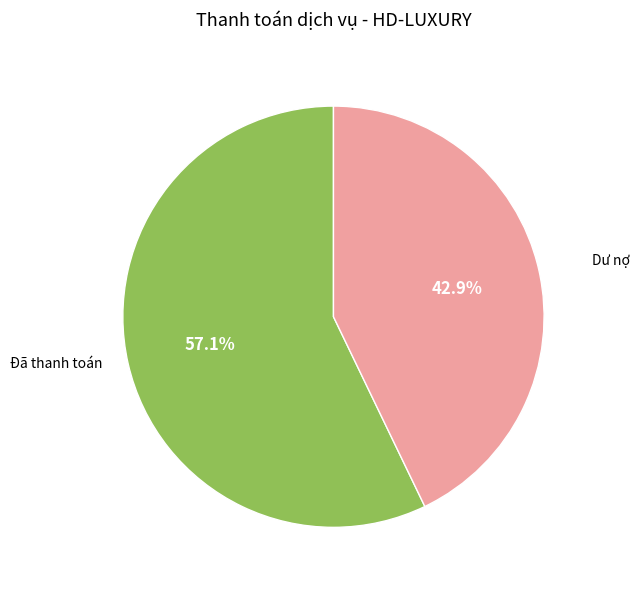

Does any single category account for the majority?

Yes